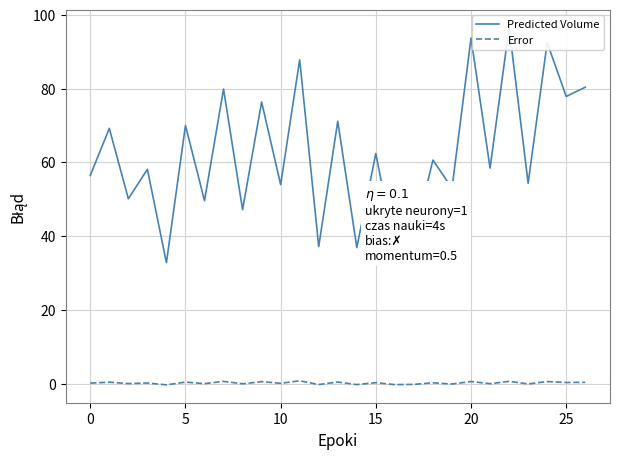

Reading left to right, what are all the values shown in this chart?

Predicted Volume: 56.4	69.2	50.1	58.1	32.8	70.0	49.6	79.9	47.2	76.4	54.0	87.8	37.2	71.2	36.9	62.4	36.0	39.4	60.6	53.0	93.7	58.4	96.5	54.3	92.5	77.9	80.4
Error: 0.1	0.4	0.0	0.2	-0.3	0.4	-0.0	0.6	-0.1	0.5	0.1	0.8	-0.3	0.4	-0.3	0.2	-0.3	-0.2	0.2	-0.1	0.6	-0.0	0.6	-0.1	0.5	0.3	0.3